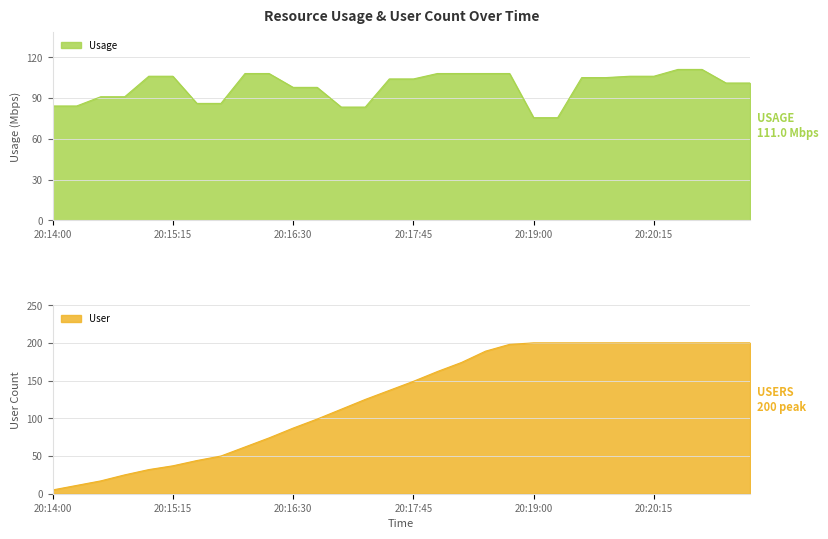

True or false: Usage has more than 0 points higher than both neighbors.

False